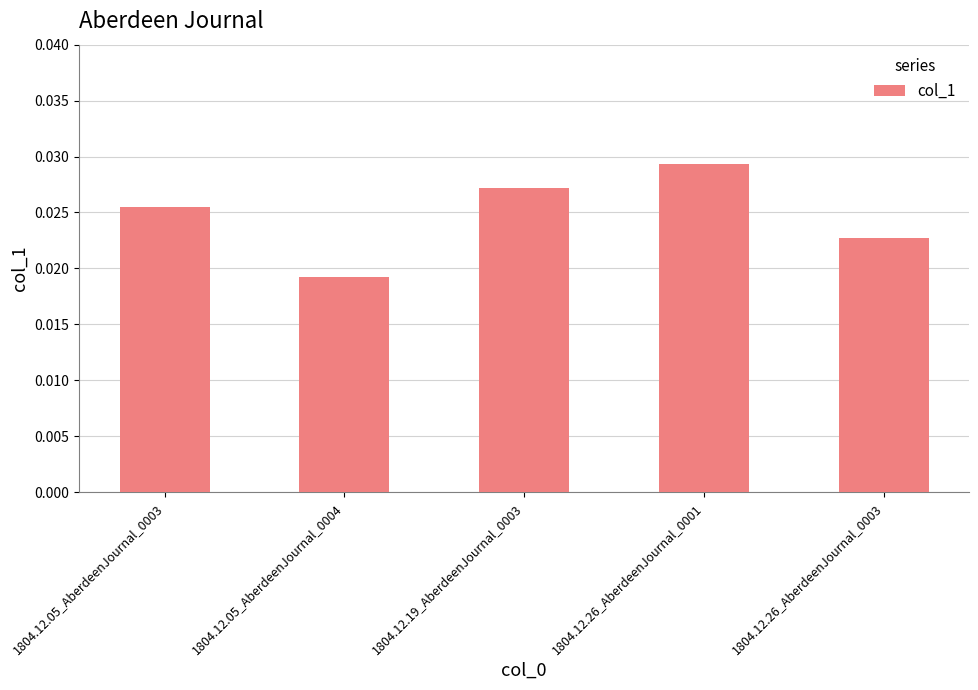

List the labels in order of value, smallest first.

1804.12.05_AberdeenJournal_0004, 1804.12.26_AberdeenJournal_0003, 1804.12.05_AberdeenJournal_0003, 1804.12.19_AberdeenJournal_0003, 1804.12.26_AberdeenJournal_0001